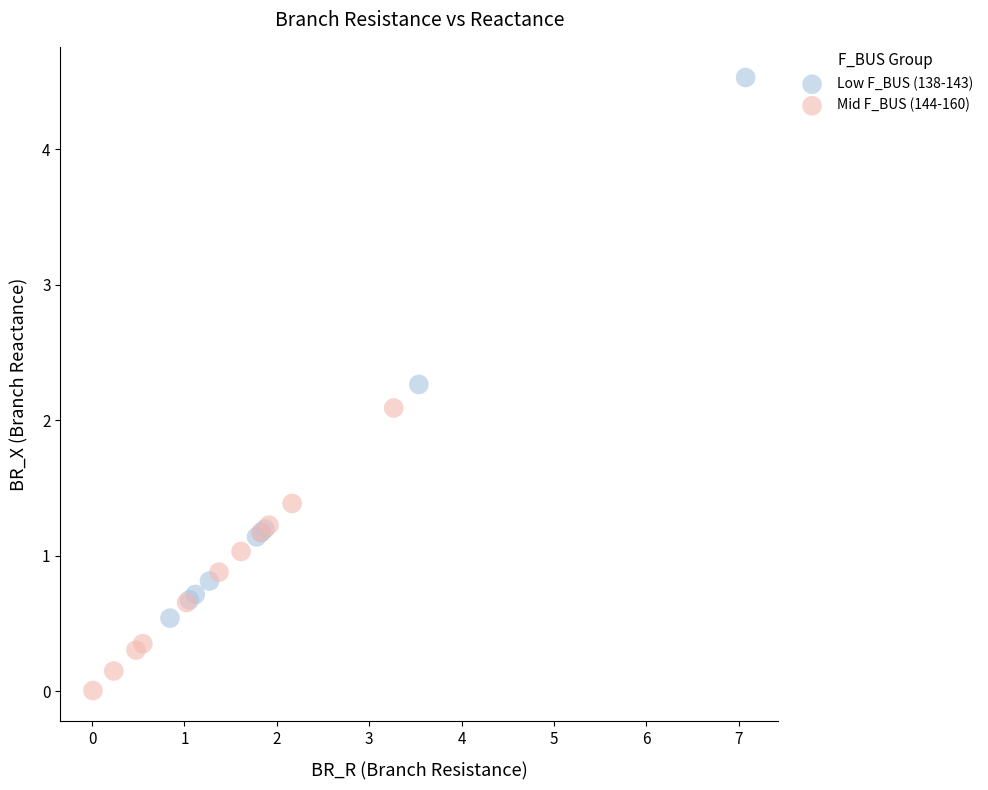

Which series reaches the maximum Y coordinate?

Low F_BUS (138-143)